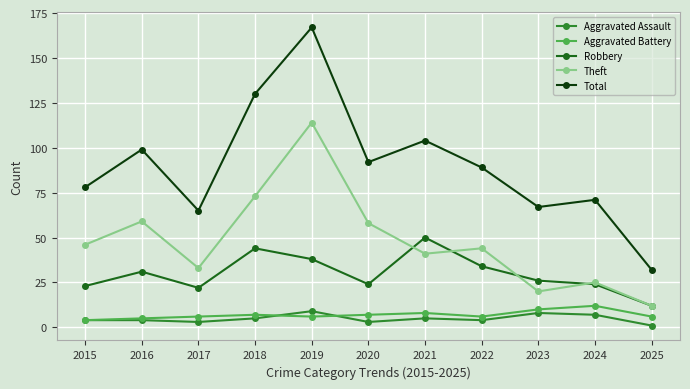

What is the difference between the Total values at 2018 and 2015?

52